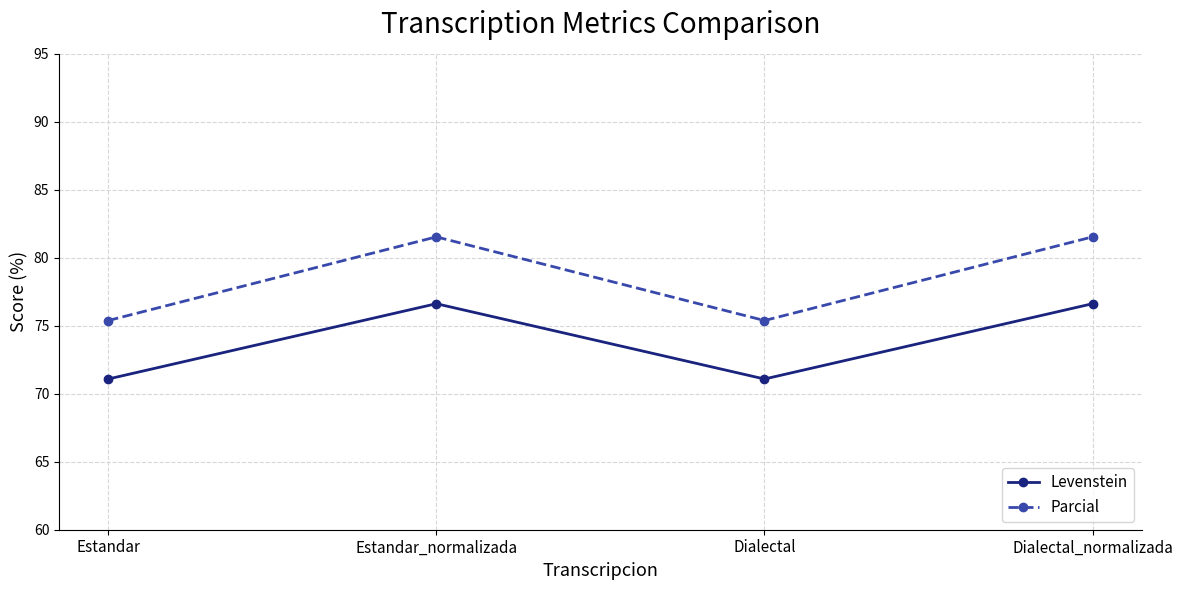

Read the Parcial value at Estandar_normalizada.

81.5